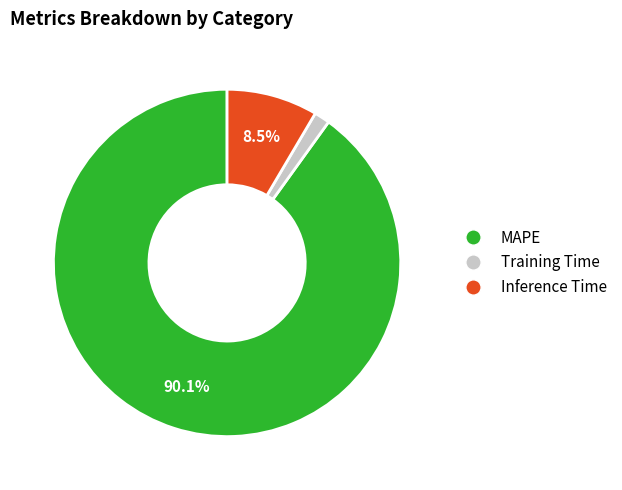

What percentage is the Training Time slice, to the nearest percent?

1%